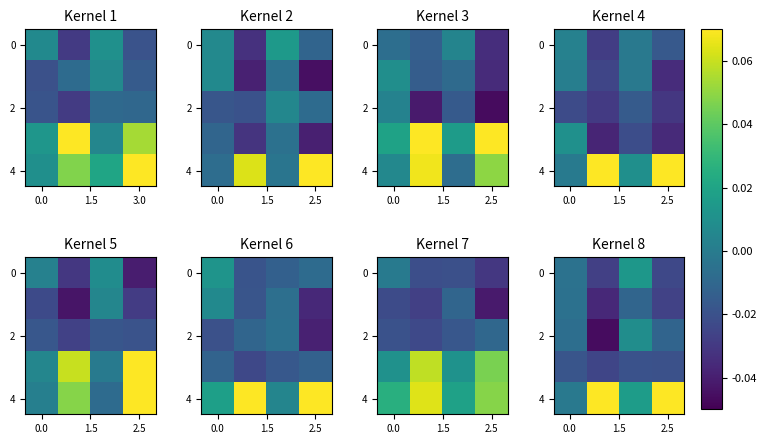

Which series has the largest total across all categories?

row_4